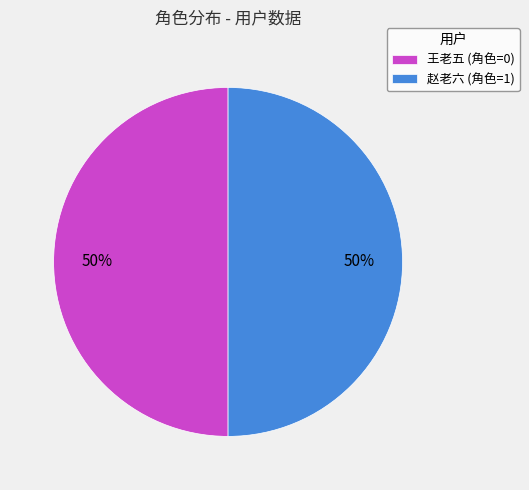

Do 赵老六 (角色=1) and 王老五 (角色=0) together represent more than half of the pie?

Yes